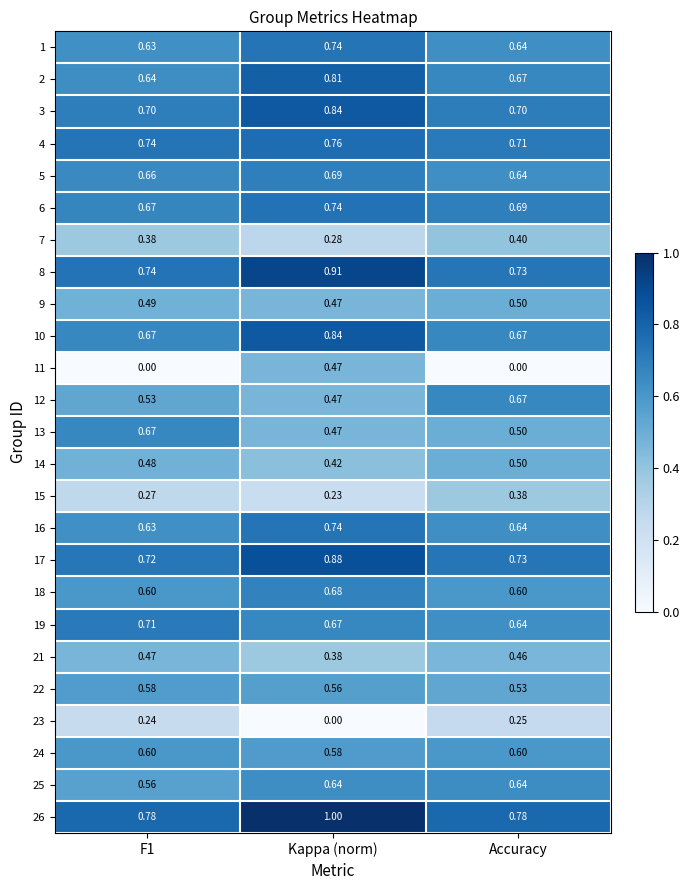

What is the total value across all series at F1?

14.2